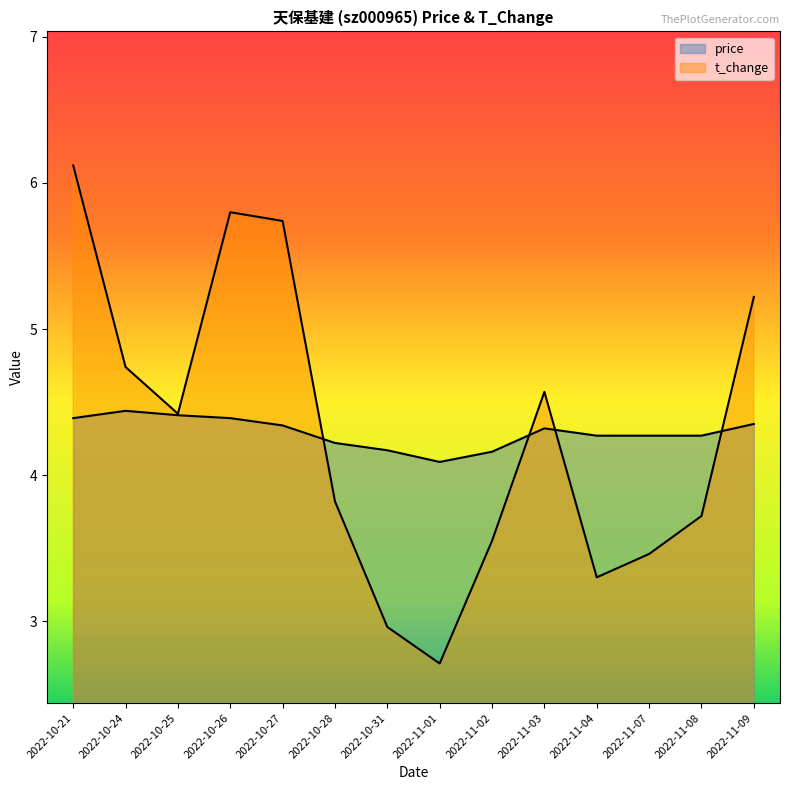

How many lines are shown in the chart?

2